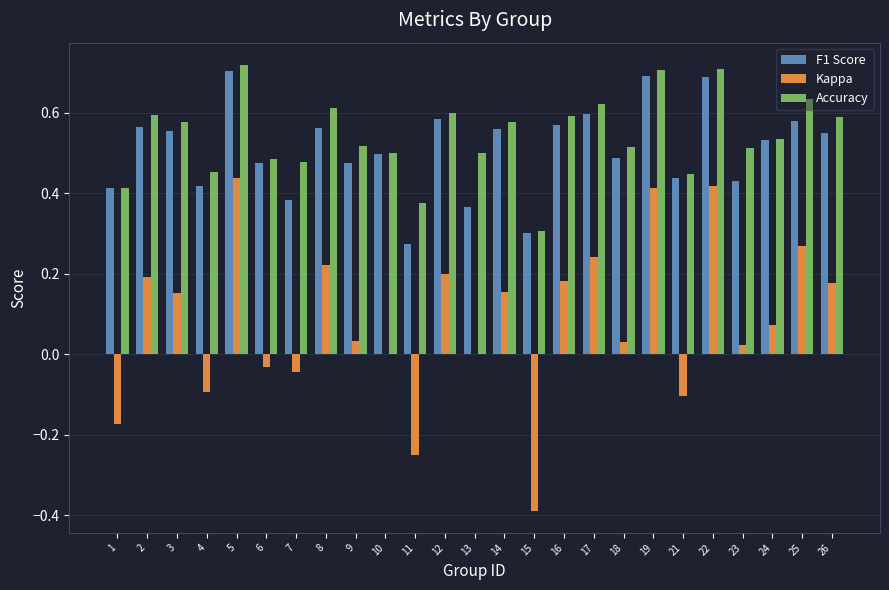

How many data points does each series have?

25